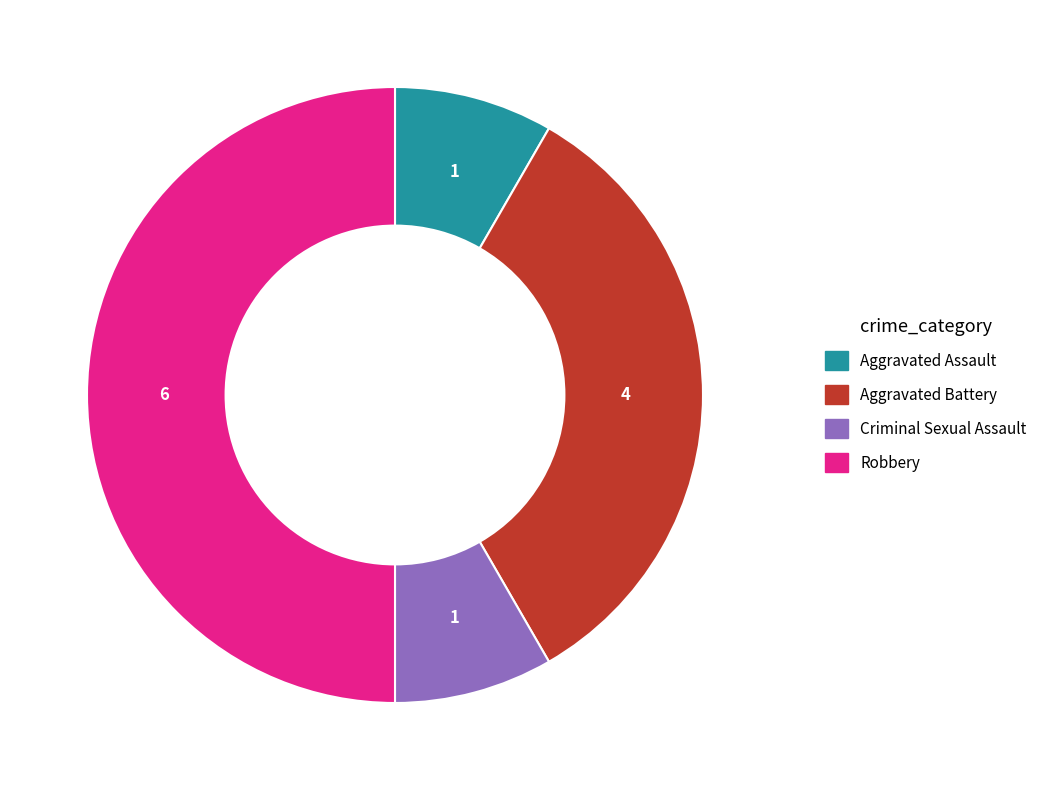

Do Criminal Sexual Assault and Aggravated Assault together represent more than half of the pie?

No